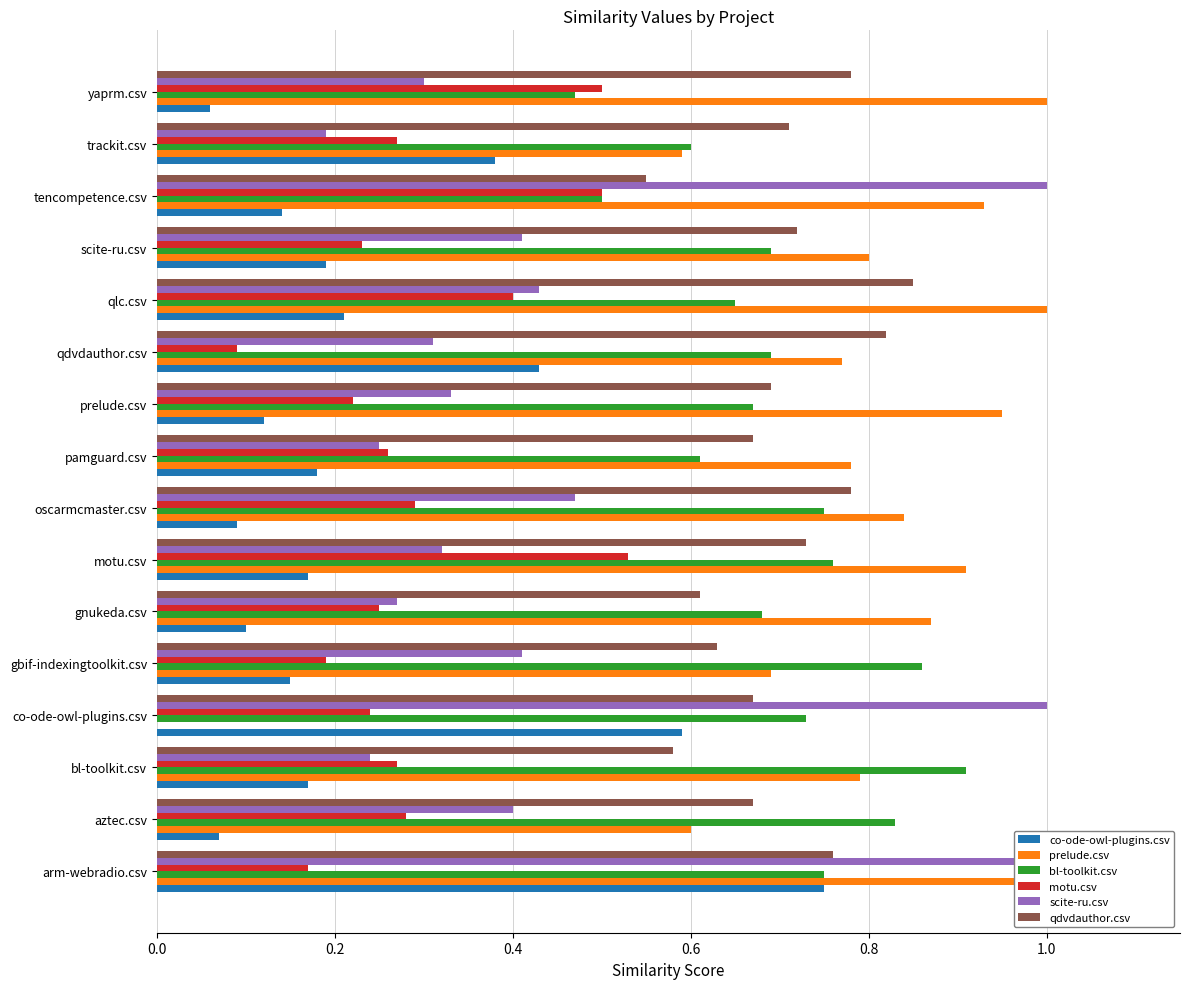

List the series in order of their peak value, lowest first.

motu.csv, co-ode-owl-plugins.csv, qdvdauthor.csv, bl-toolkit.csv, prelude.csv, scite-ru.csv